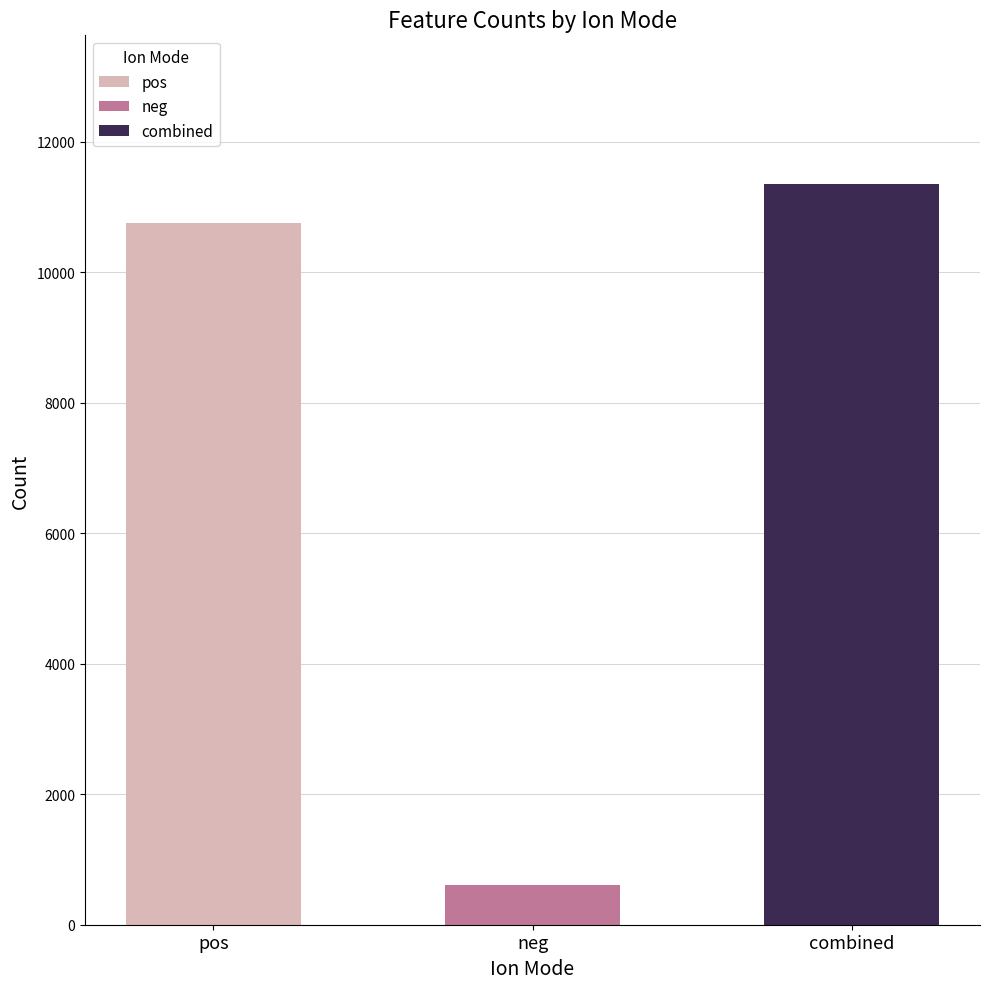

Which category has the lowest value across all series?

neg